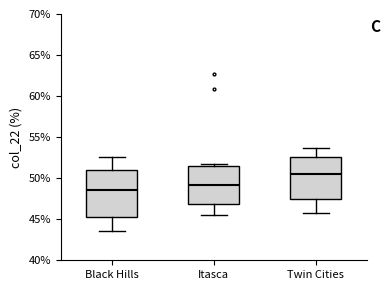

Which box is the tallest, from its lower edge to its upper edge?

Black Hills